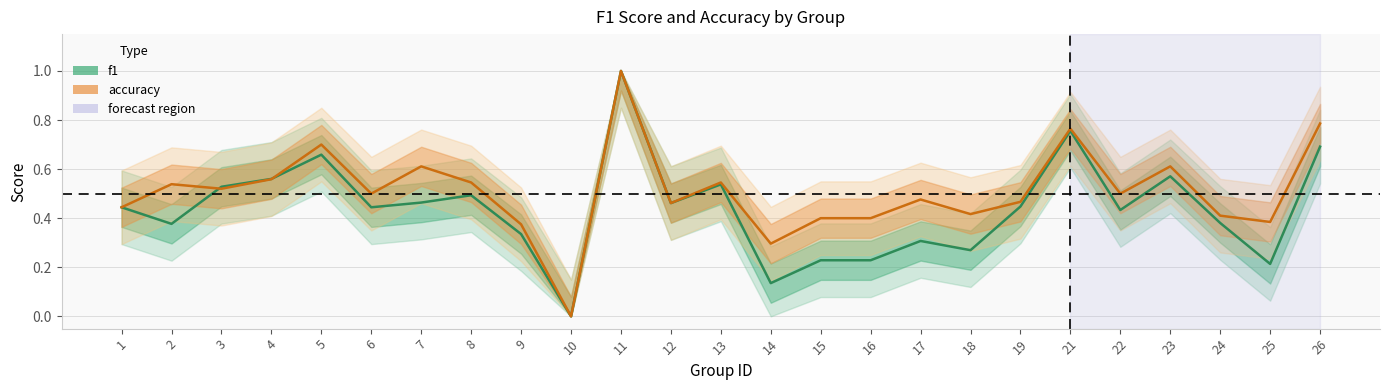

What is the value of the f1 point at the 18th from the left?

0.3